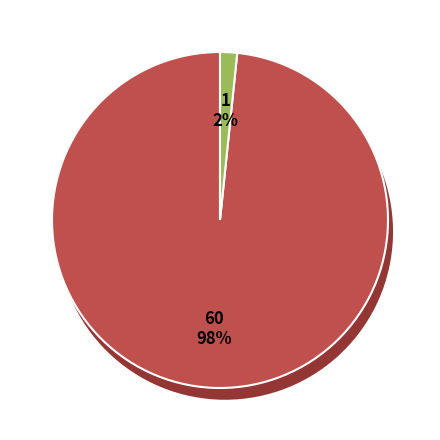

How many segments does this pie chart have?

2